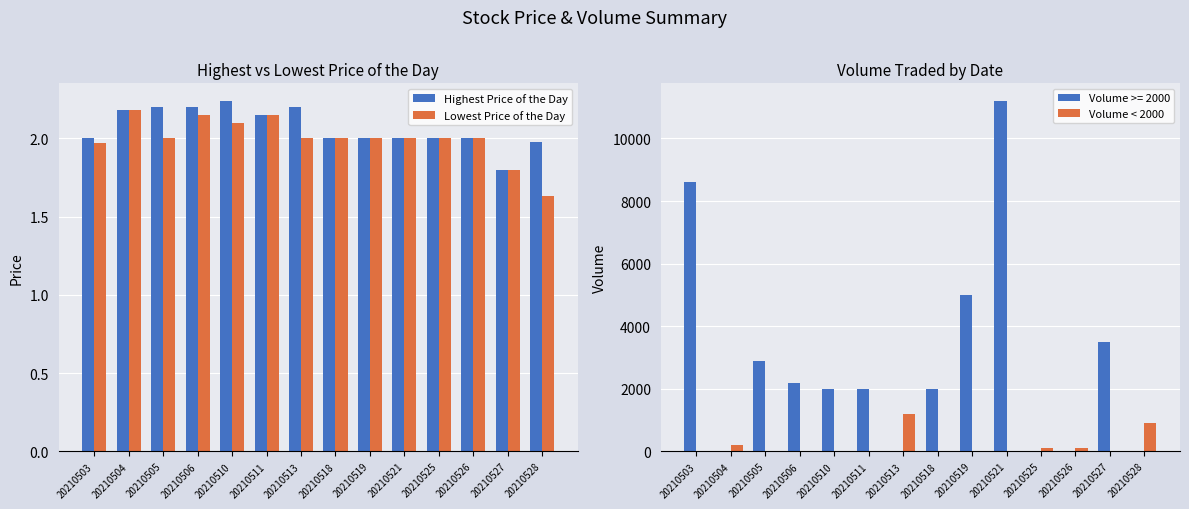

At which category is the sum across all series the highest?

20210513